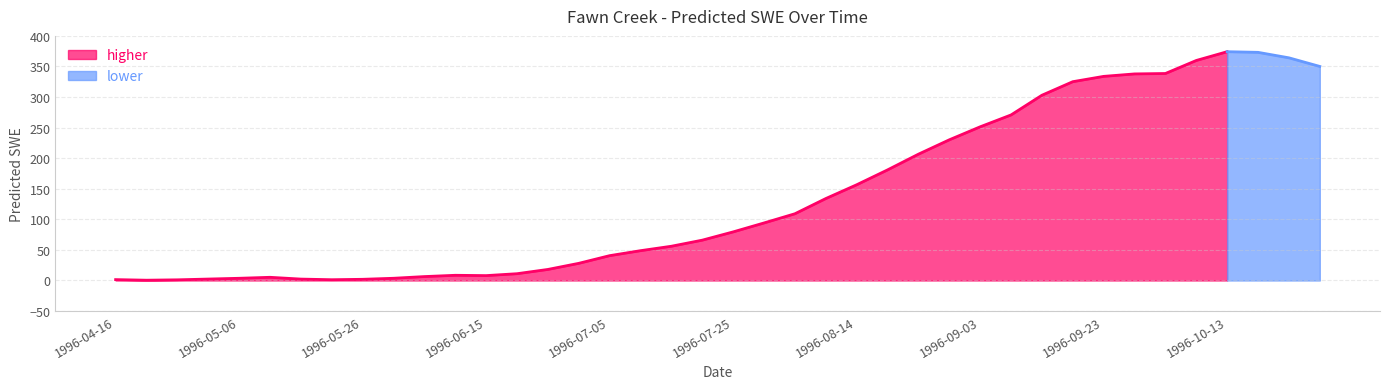

Read the value at 1996-09-23.

333.8